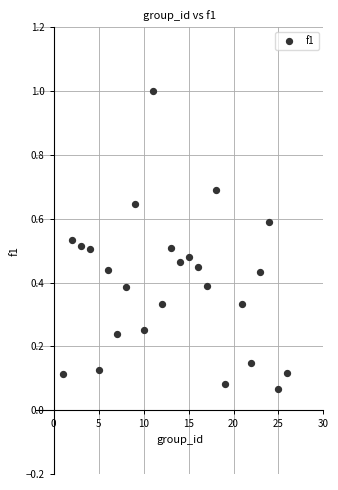

What is the range of Y values (max minus min)?

0.9